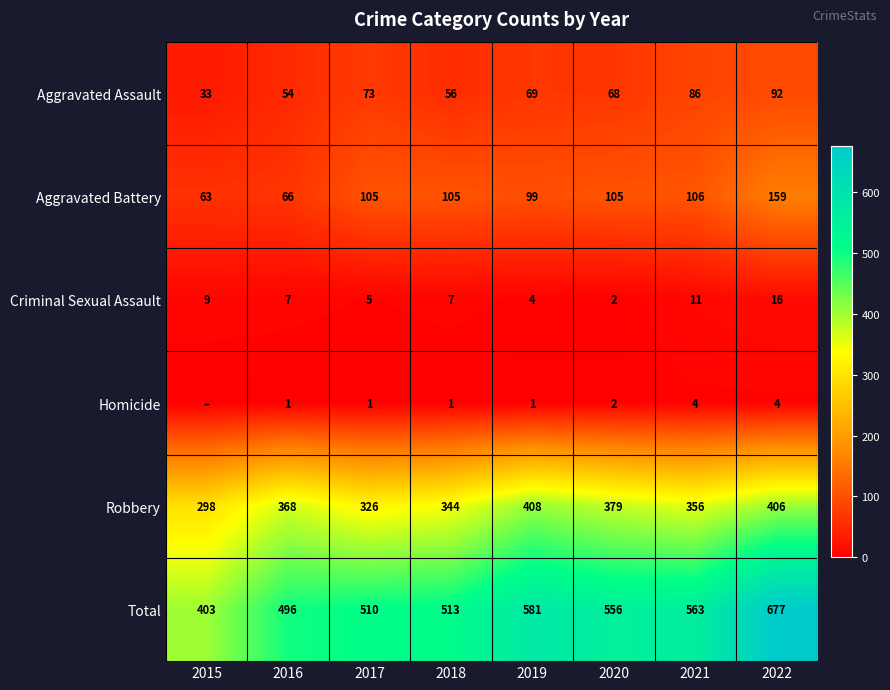

Which category has the highest value in the Total series?

2022